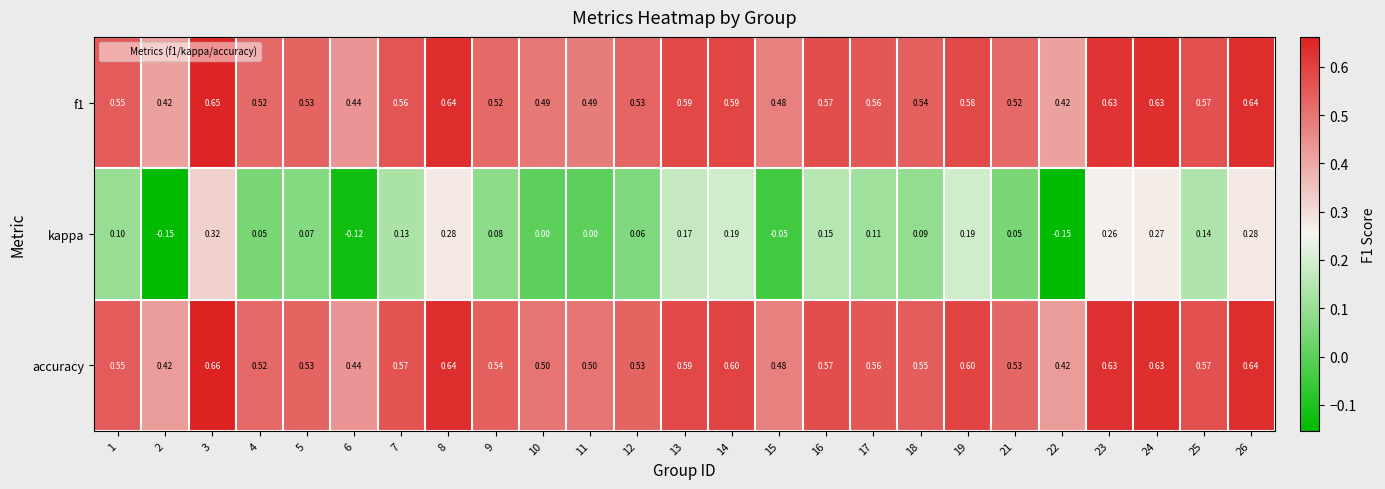

Is the value of accuracy at 17 greater than the value of f1 at 12?

Yes